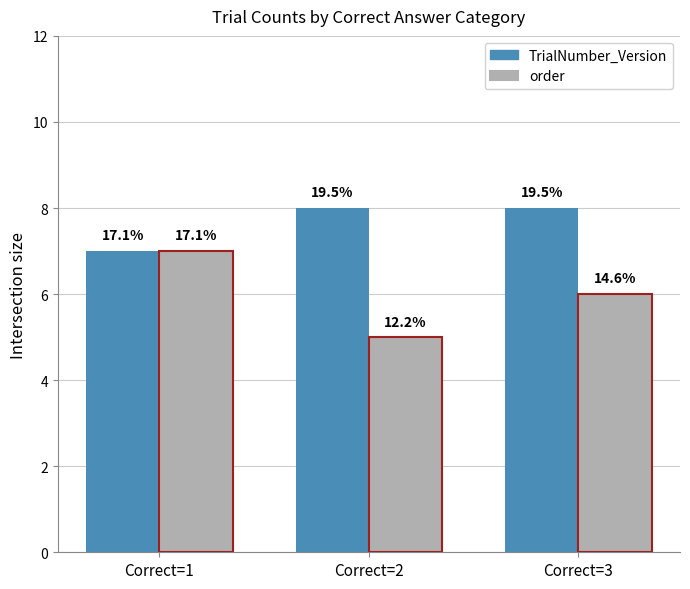

At which label does TrialNumber_Version reach its minimum?

Correct=1